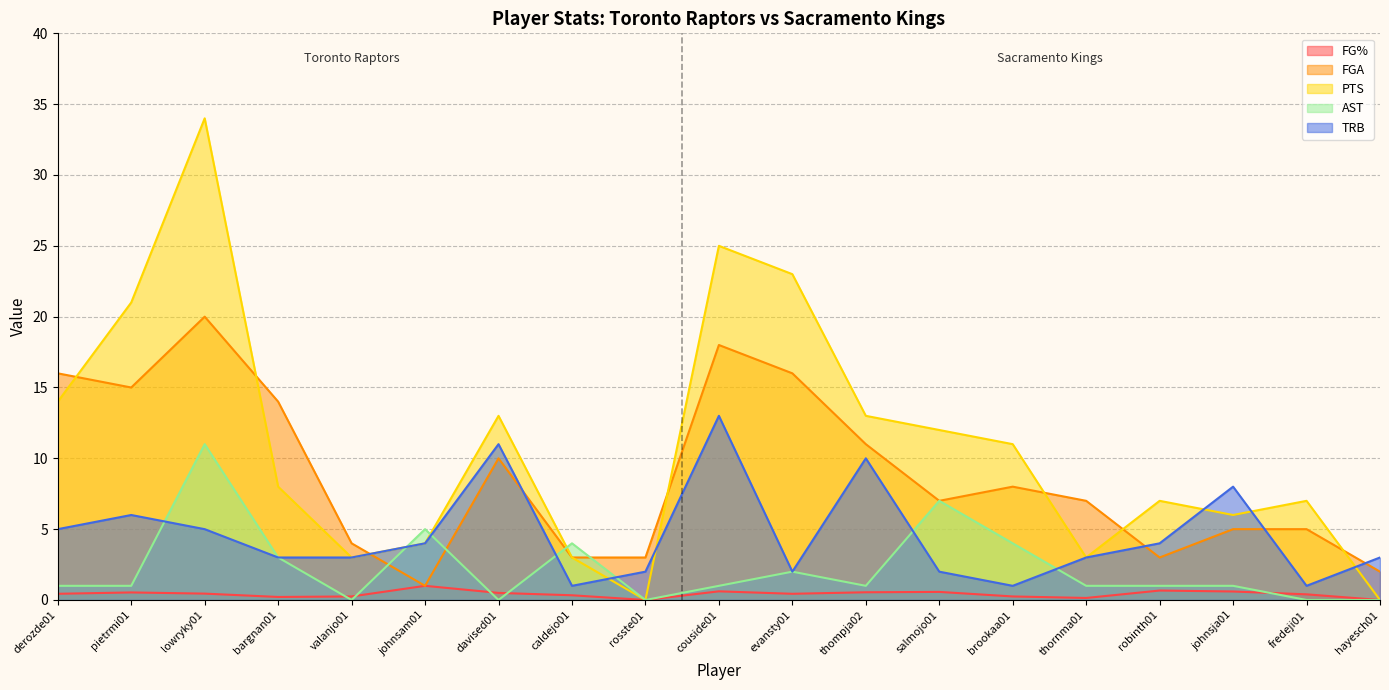

Rank the series at valanjo01 from lowest to highest value.

AST, FG%, PTS, TRB, FGA